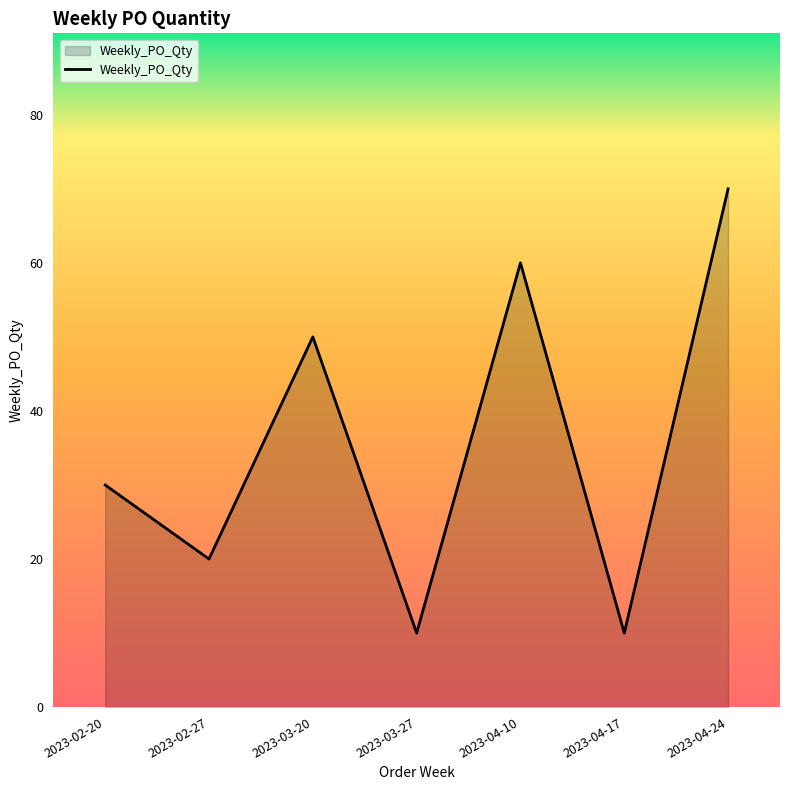

What position from the right is 2023-02-27?

6